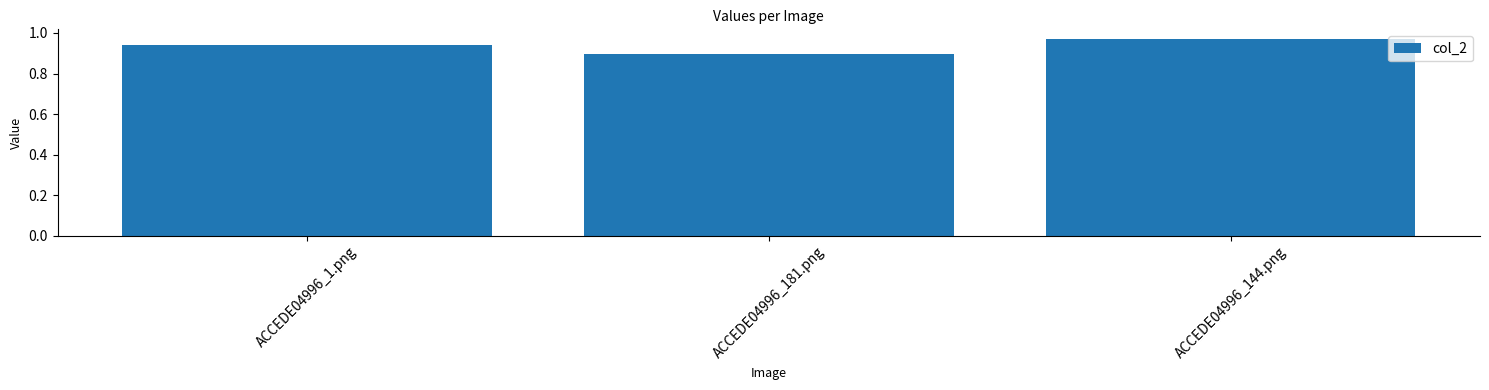

Which label corresponds to the largest value in the chart?

ACCEDE04996_144.png